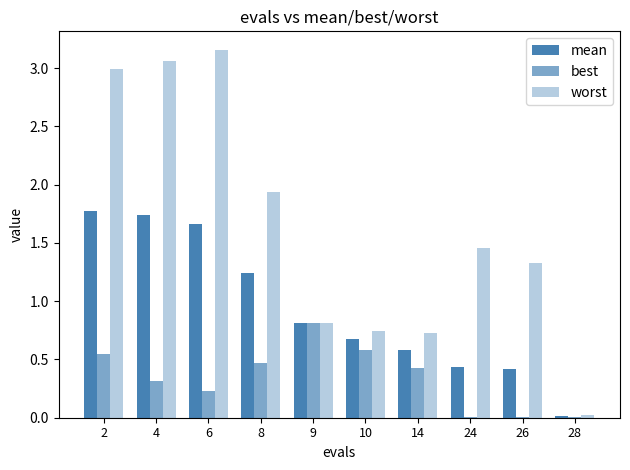

Where does the worst series first go above 1?

2